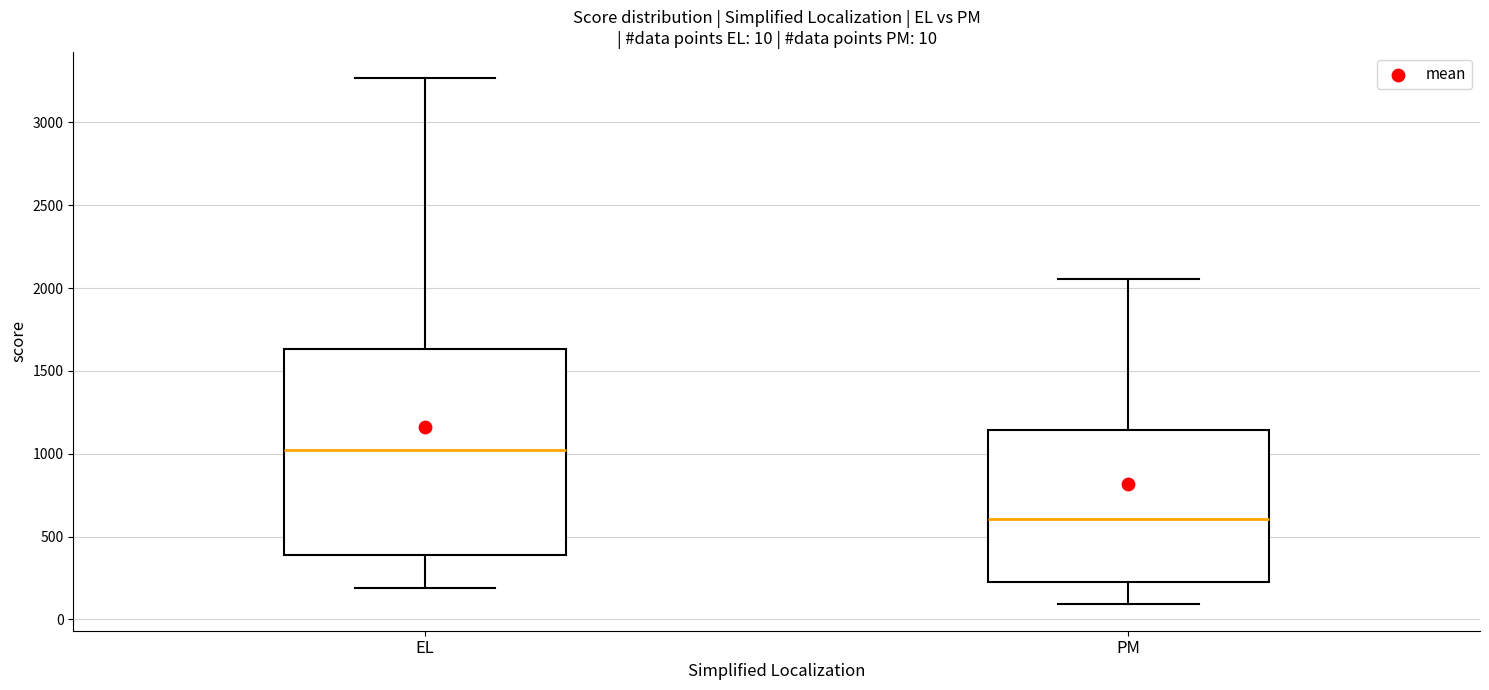

Comparing the boxes themselves (not the whiskers), which one is the tallest?

EL